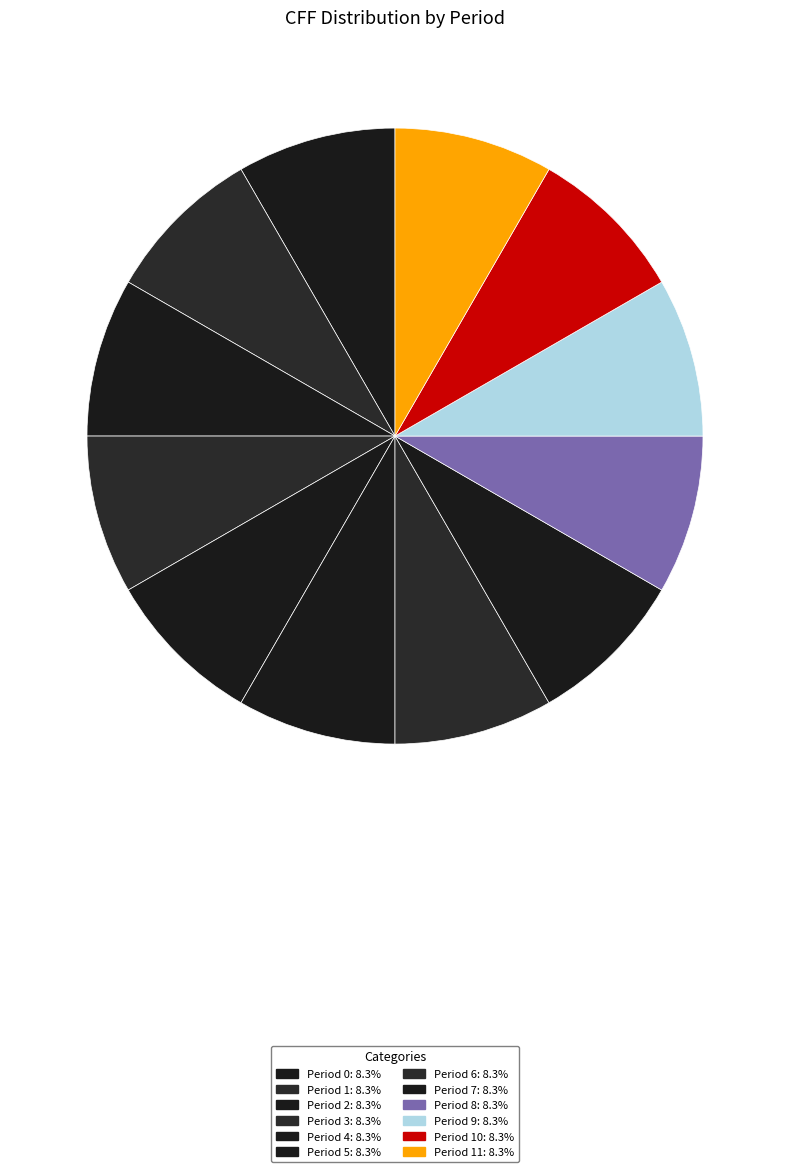

Count the number of slices in the pie.

12